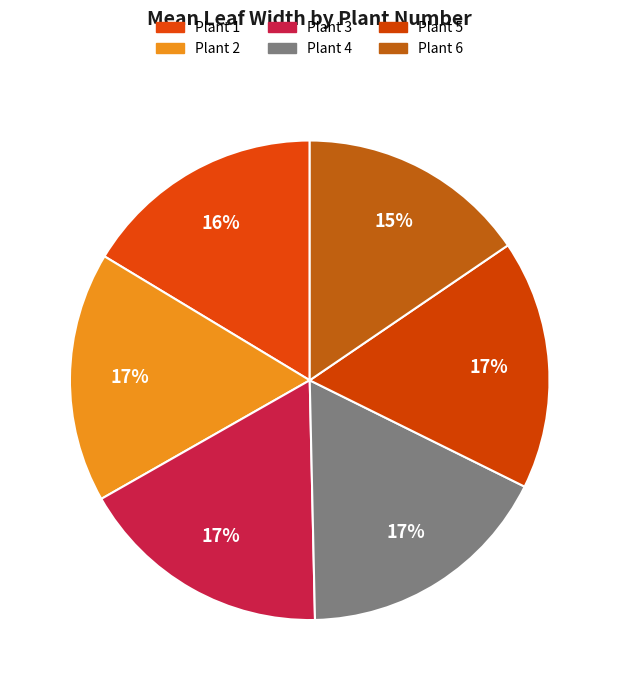

What percentage is the Plant 1 slice, to the nearest percent?

16%